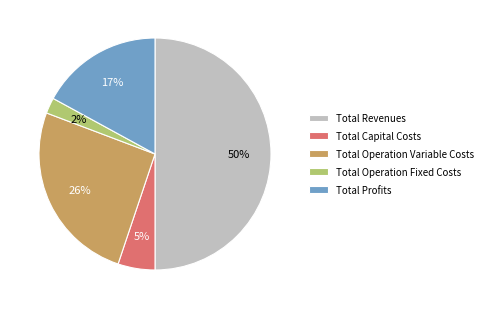

Which slice is the smallest?

Total Operation Fixed Costs